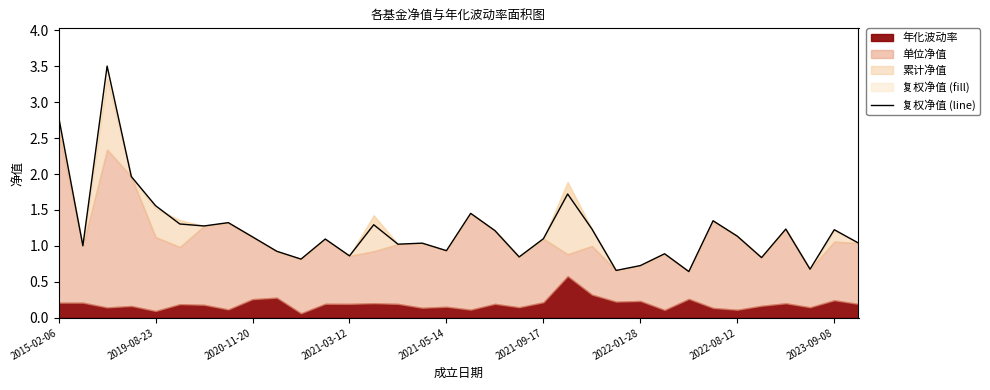

The chart shows a value of 1.1 at 11. True or false?

True